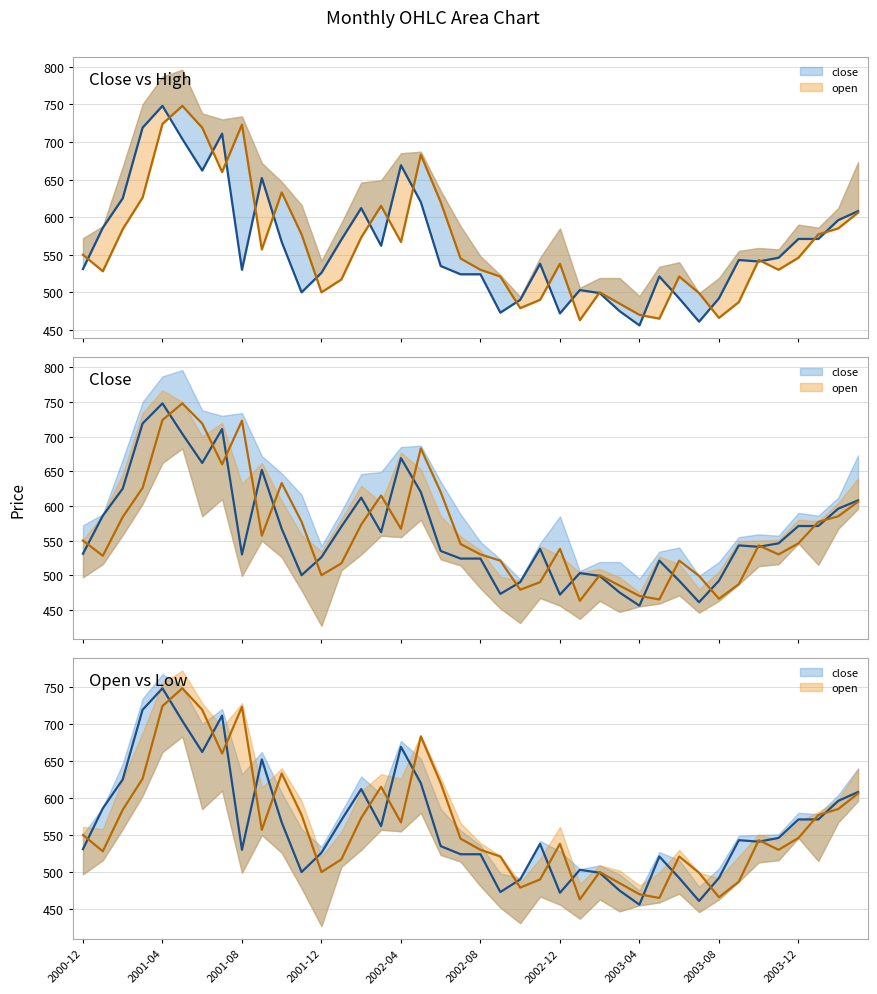

At which category does close reach its first local peak?

2001-04